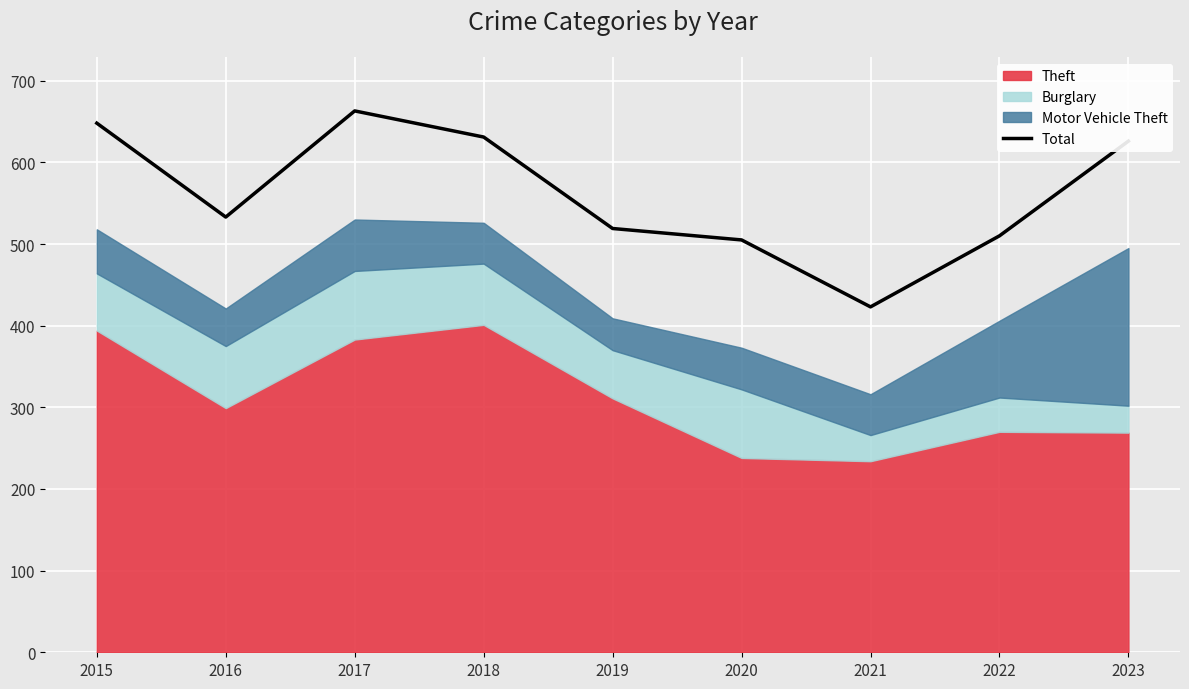

What is the average value?

562